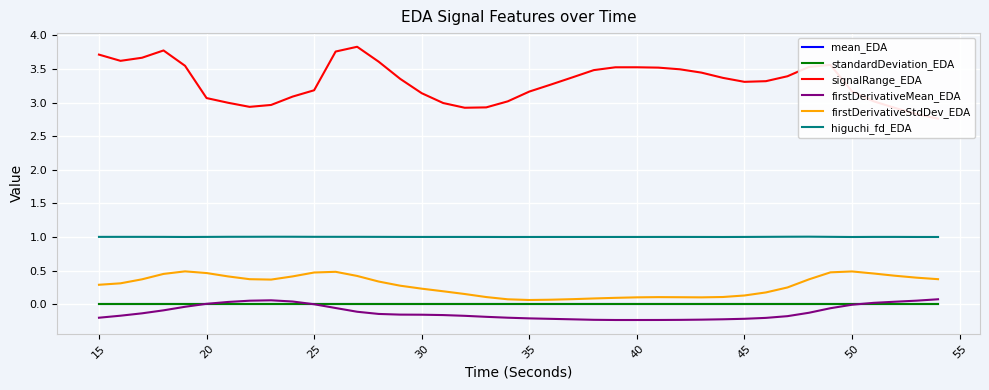

Reading left to right, extract all data points from this chart.

mean_EDA: 0.0	0.0	0.0	0.0	0.0	0.0	0.0	0.0	0.0	0.0	0.0	0.0	0.0	0.0	0.0	0.0	0.0	0.0	0.0	0.0	0.0	0.0	0.0	0.0	0.0	0.0	0.0	0.0	0.0	0.0	0.0	0.0	0.0	0.0	0.0	0.0	0.0	0.0	0.0	0.0
standardDeviation_EDA: 0.0	0.0	0.0	0.0	0.0	0.0	0.0	0.0	0.0	0.0	0.0	0.0	0.0	0.0	0.0	0.0	0.0	0.0	0.0	0.0	0.0	0.0	0.0	0.0	0.0	0.0	0.0	0.0	0.0	0.0	0.0	0.0	0.0	0.0	0.0	0.0	0.0	0.0	0.0	0.0
signalRange_EDA: 3.7	3.6	3.7	3.8	3.5	3.1	3.0	2.9	3.0	3.1	3.2	3.8	3.8	3.6	3.4	3.1	3.0	2.9	2.9	3.0	3.2	3.3	3.4	3.5	3.5	3.5	3.5	3.5	3.4	3.4	3.3	3.3	3.4	3.5	3.6	3.2	3.0	2.9	2.8	2.8
firstDerivativeMean_EDA: -0.2	-0.2	-0.1	-0.1	-0.0	0.0	0.0	0.1	0.1	0.0	-0.0	-0.1	-0.1	-0.1	-0.2	-0.2	-0.2	-0.2	-0.2	-0.2	-0.2	-0.2	-0.2	-0.2	-0.2	-0.2	-0.2	-0.2	-0.2	-0.2	-0.2	-0.2	-0.2	-0.1	-0.1	-0.0	0.0	0.0	0.1	0.1
firstDerivativeStdDev_EDA: 0.3	0.3	0.4	0.5	0.5	0.5	0.4	0.4	0.4	0.4	0.5	0.5	0.4	0.3	0.3	0.2	0.2	0.2	0.1	0.1	0.1	0.1	0.1	0.1	0.1	0.1	0.1	0.1	0.1	0.1	0.1	0.2	0.2	0.4	0.5	0.5	0.5	0.4	0.4	0.4
higuchi_fd_EDA: 1.0	1.0	1.0	1.0	1.0	1.0	1.0	1.0	1.0	1.0	1.0	1.0	1.0	1.0	1.0	1.0	1.0	1.0	1.0	1.0	1.0	1.0	1.0	1.0	1.0	1.0	1.0	1.0	1.0	1.0	1.0	1.0	1.0	1.0	1.0	1.0	1.0	1.0	1.0	1.0